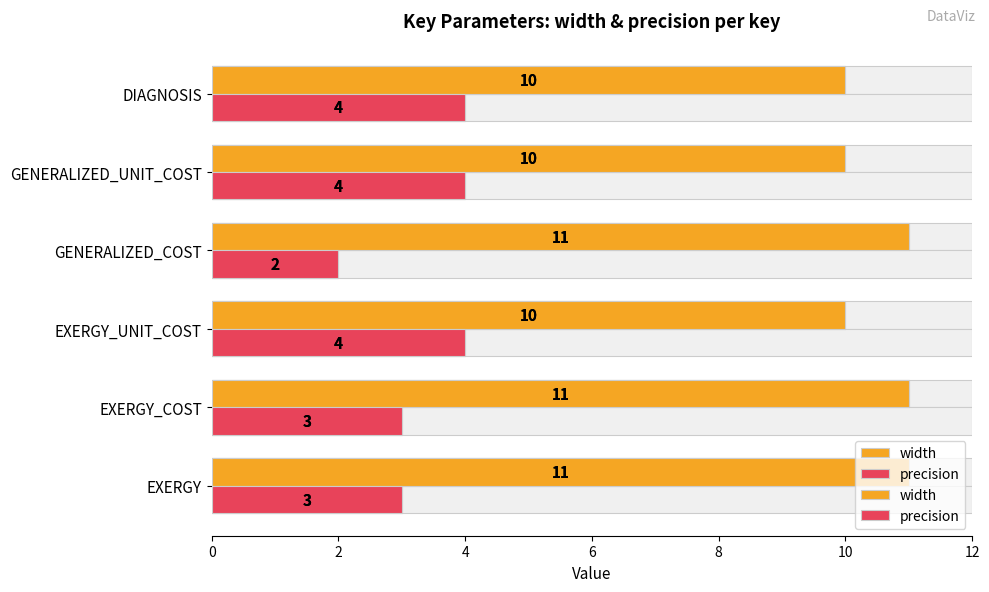

What is the value of the width bar at the 6th from the left?

10